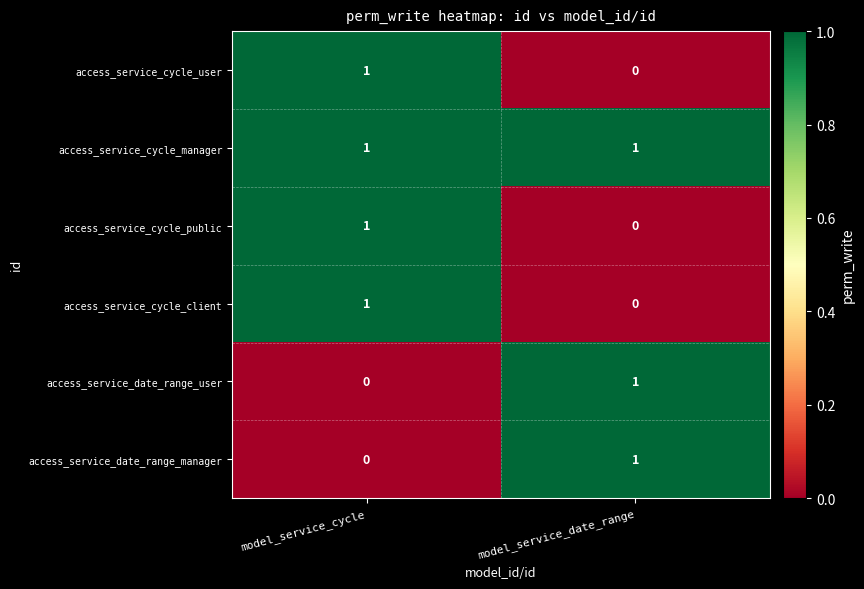

At which category is the sum across all series the highest?

model_service_cycle